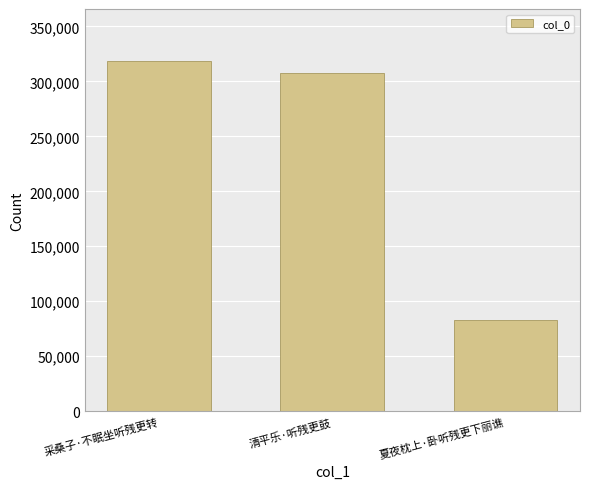

Which label corresponds to the smallest value in the chart?

夏夜枕上·卧听残更下丽谯